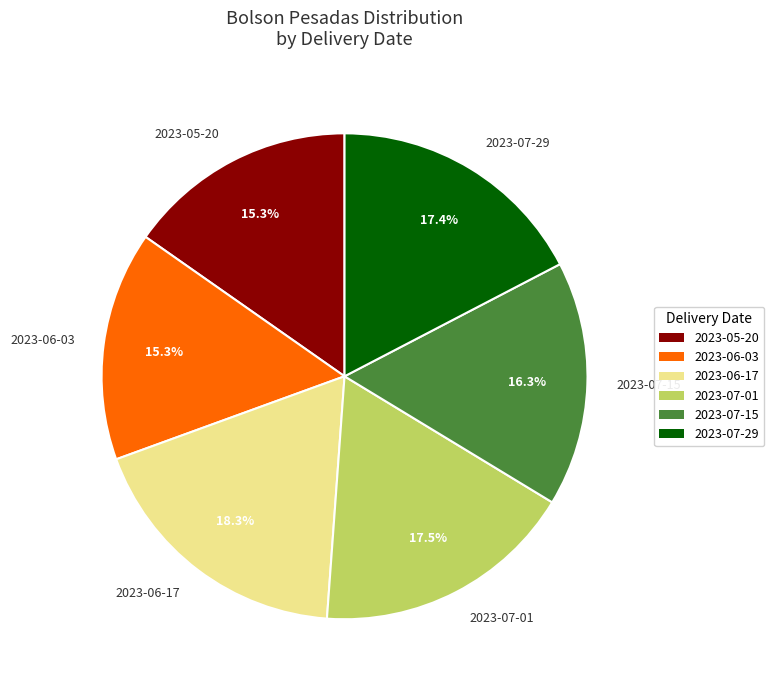

Does 2023-07-01 represent more than half of the total?

No